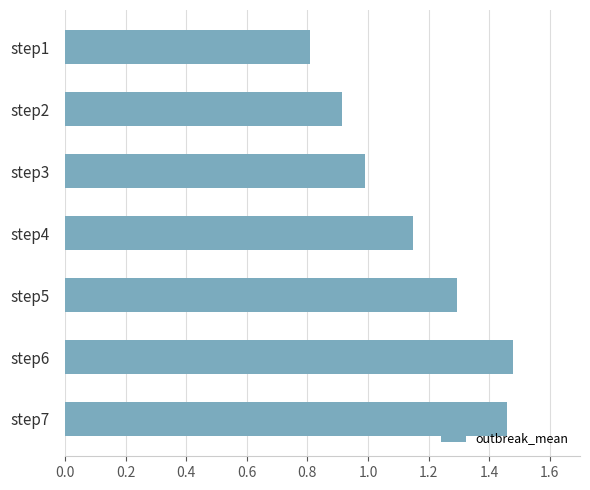

Which label corresponds to the largest value in the chart?

step6